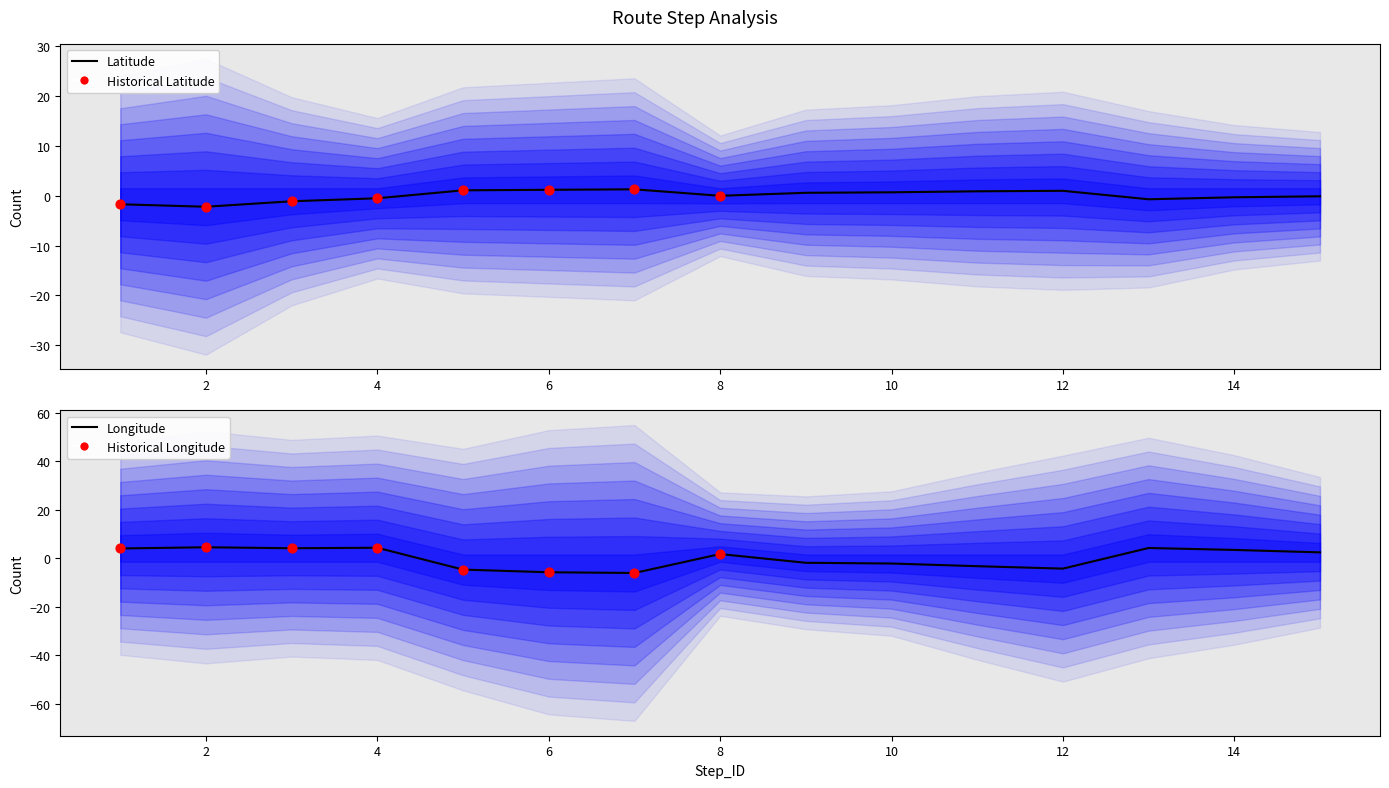

What is the total value across all series at 12?

-3.3